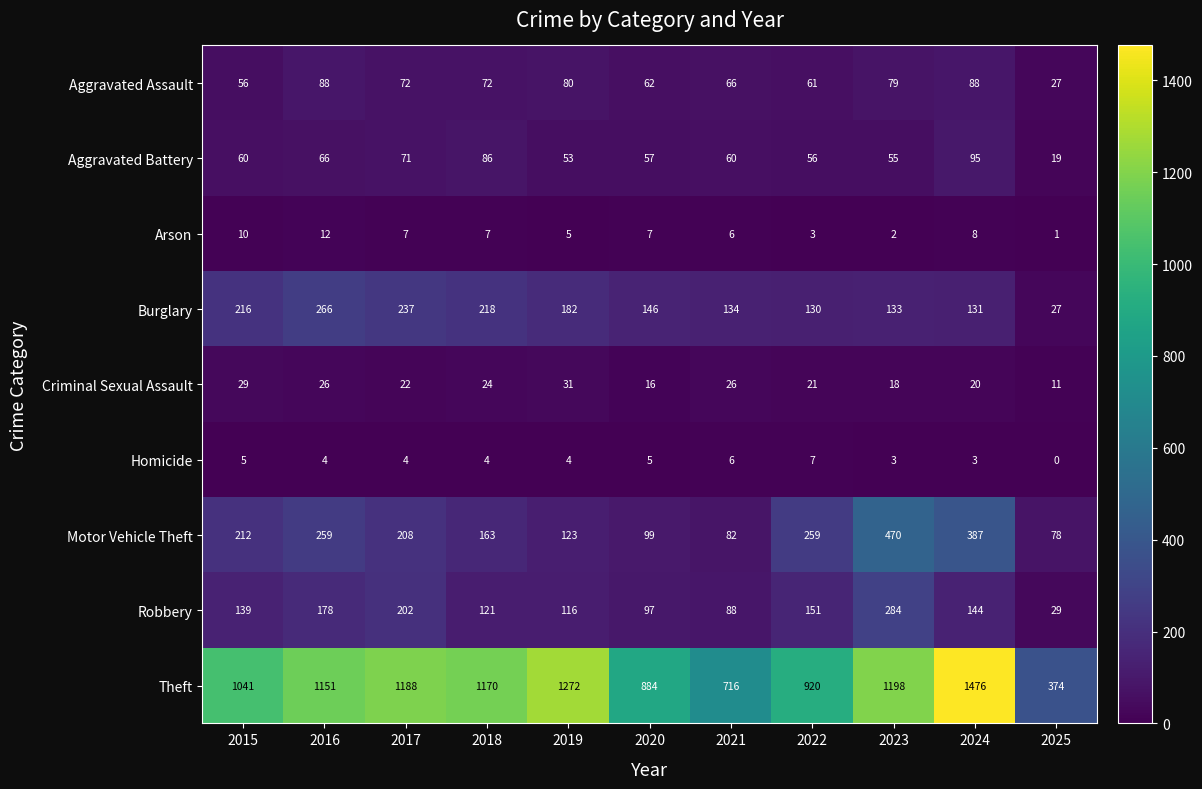

At which category is the sum across all series the highest?

2024